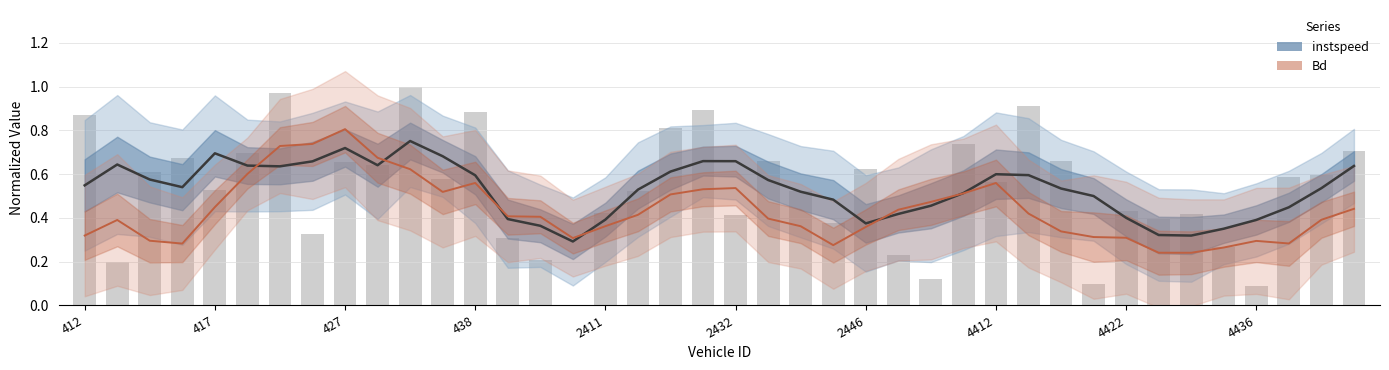

Reading left to right, transcribe all the data shown in this chart.

instspeed: 0.5	0.6	0.6	0.5	0.7	0.6	0.6	0.7	0.7	0.6	0.8	0.7	0.6	0.4	0.4	0.3	0.4	0.5	0.6	0.7	0.7	0.6	0.5	0.5	0.4	0.4	0.5	0.5	0.6	0.6	0.5	0.5	0.4	0.3	0.3	0.4	0.4	0.4	0.5	0.6
Bd: 0.3	0.4	0.3	0.3	0.4	0.6	0.7	0.7	0.8	0.7	0.6	0.5	0.6	0.4	0.4	0.3	0.4	0.4	0.5	0.5	0.5	0.4	0.4	0.3	0.4	0.4	0.5	0.5	0.6	0.4	0.3	0.3	0.3	0.2	0.2	0.3	0.3	0.3	0.4	0.4